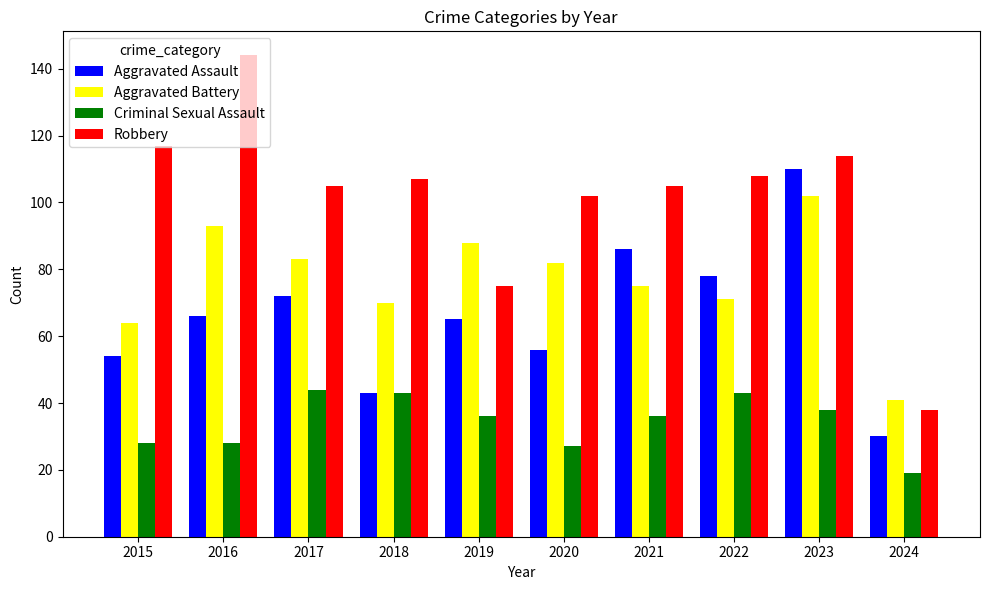

Between 2016 and 2021, which series saw the biggest shift?

Robbery